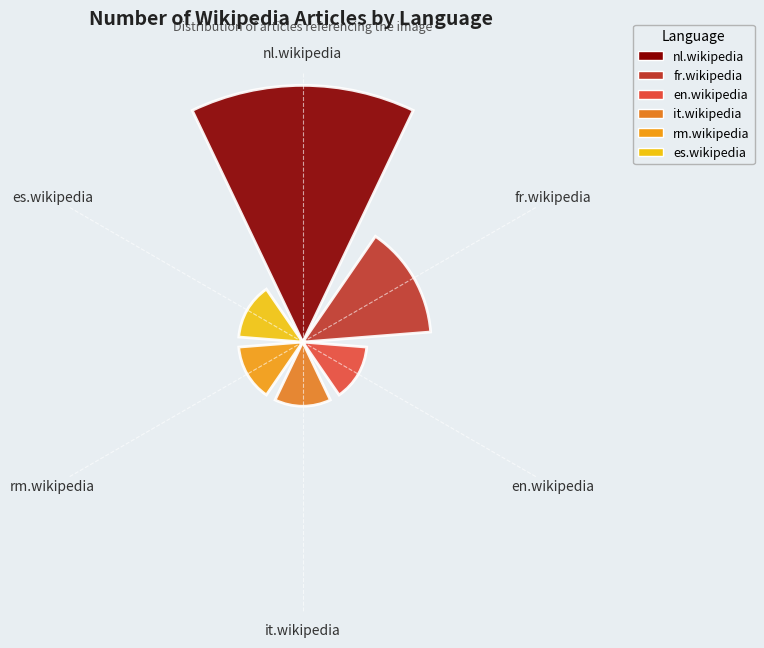

Are the bars grouped side by side (vs. stacked)?

Yes